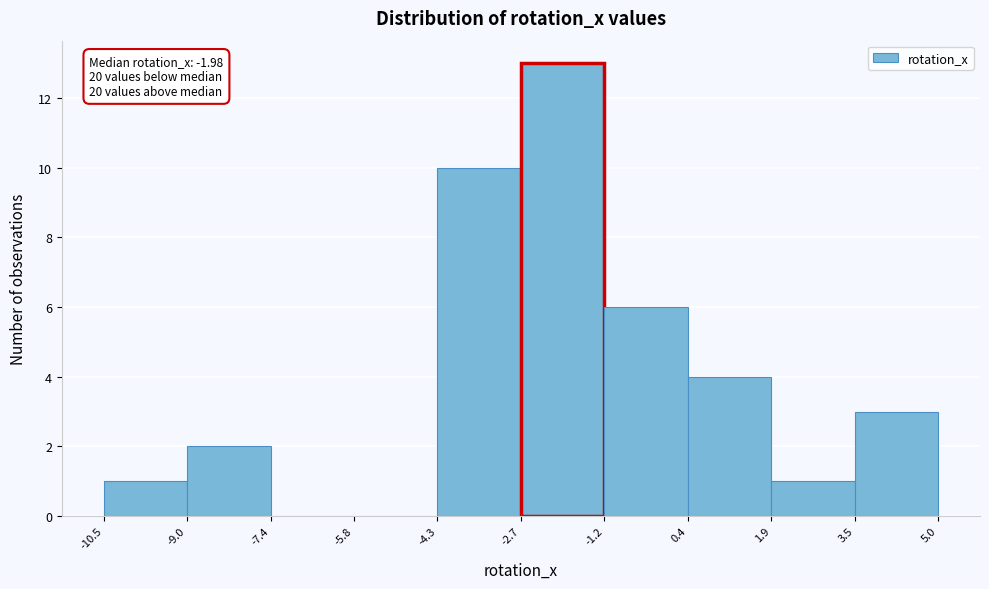

Over which range of the x-axis is the bar tallest?

-2.7 to -1.2